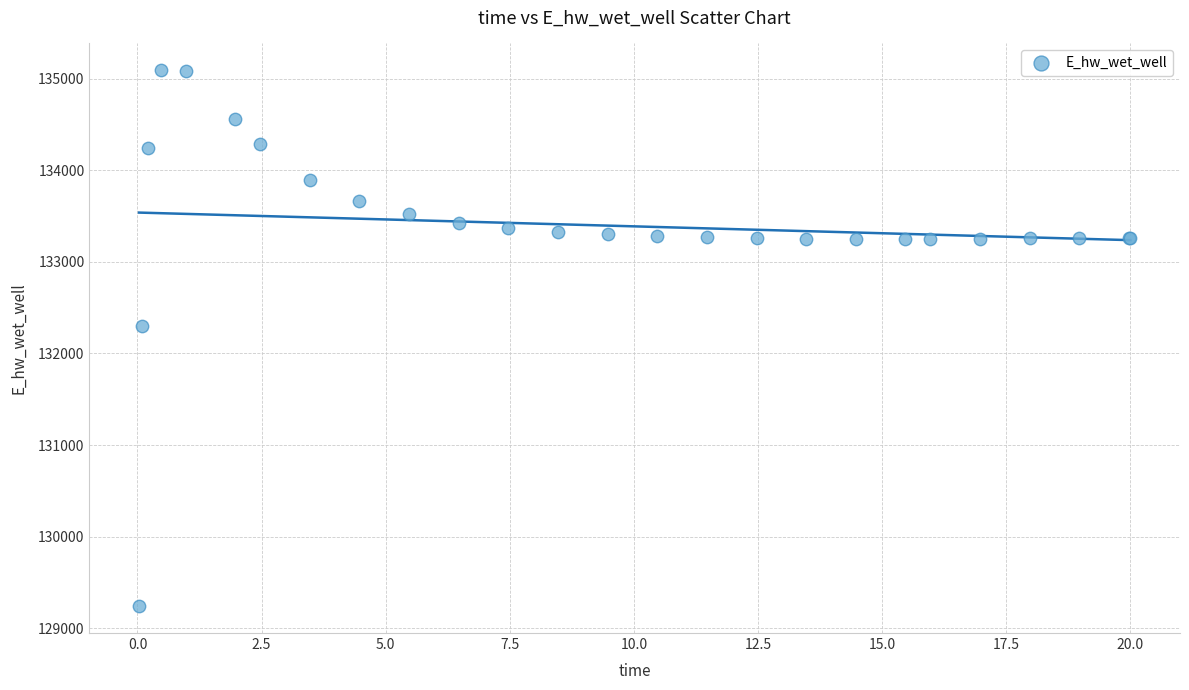

What Y value in the scatter plot is closest to 132166?

132294.4